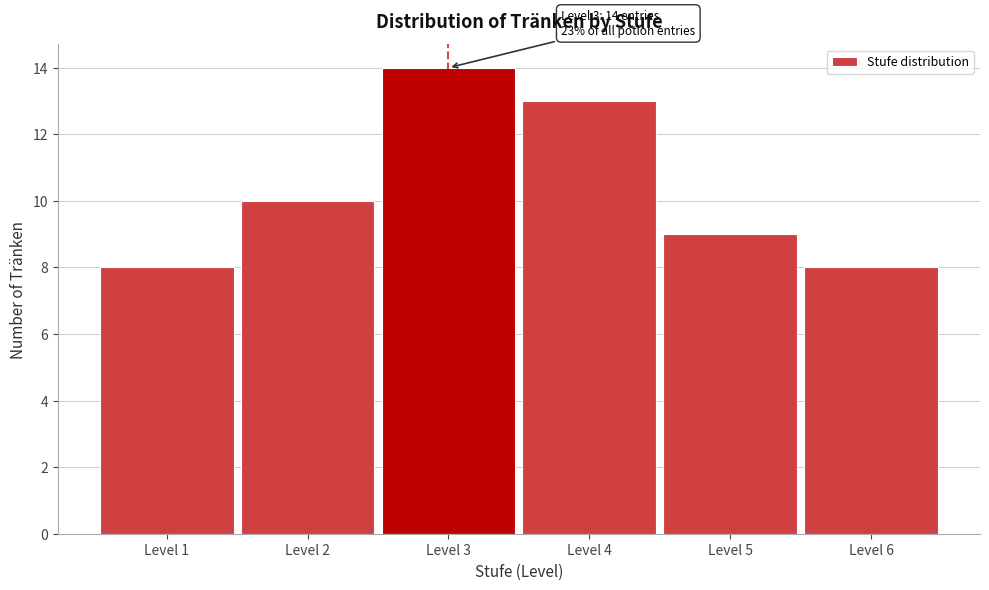

Reading left to right, transcribe all the data shown in this chart.

8	10	14	13	9	8